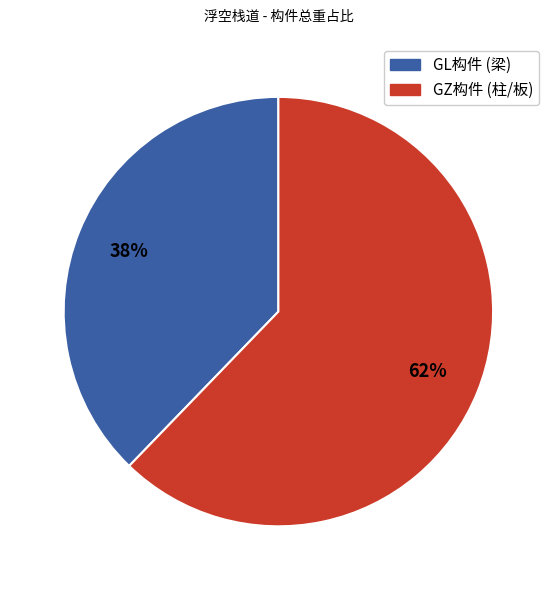

Is there a majority slice in this chart?

Yes